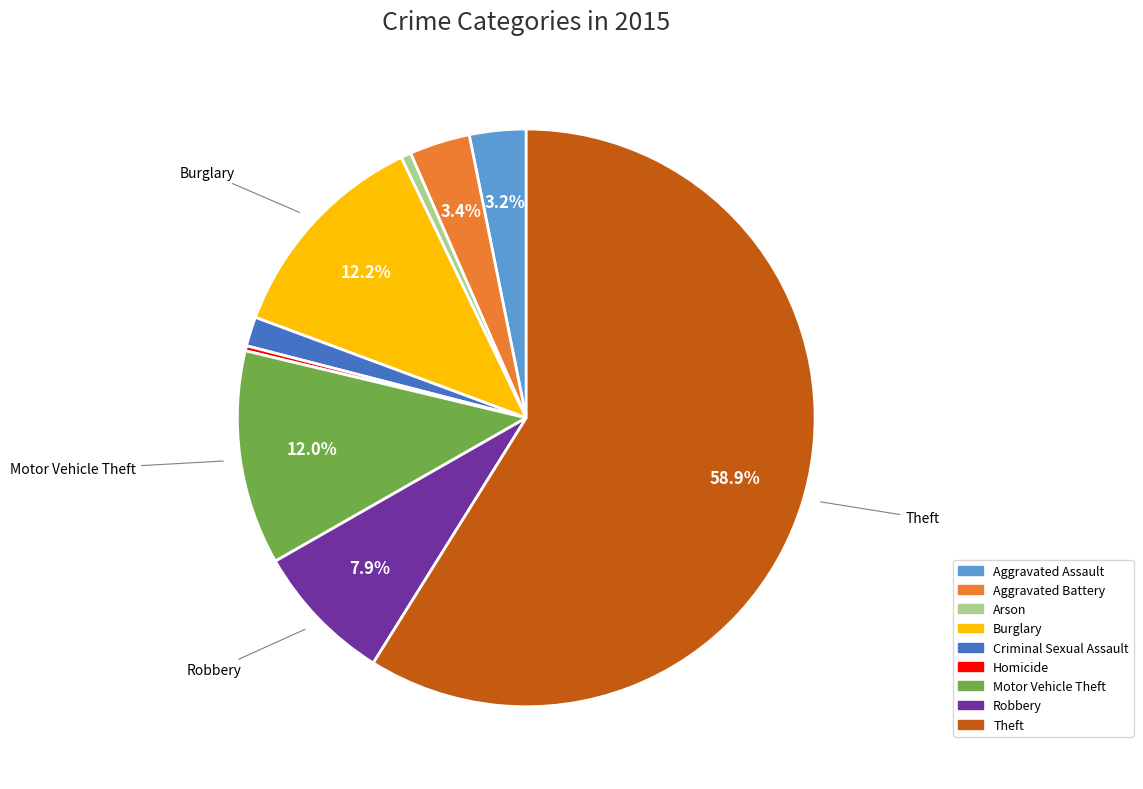

Does any single category account for the majority?

Yes